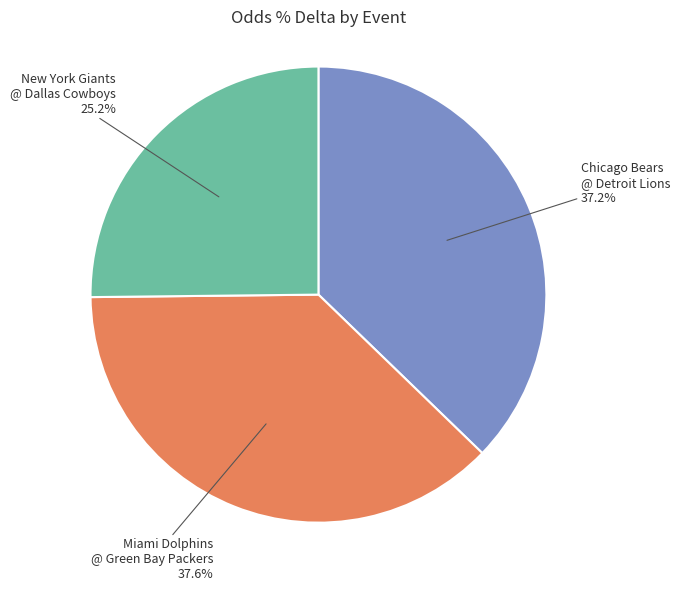

Does any single category account for the majority?

No